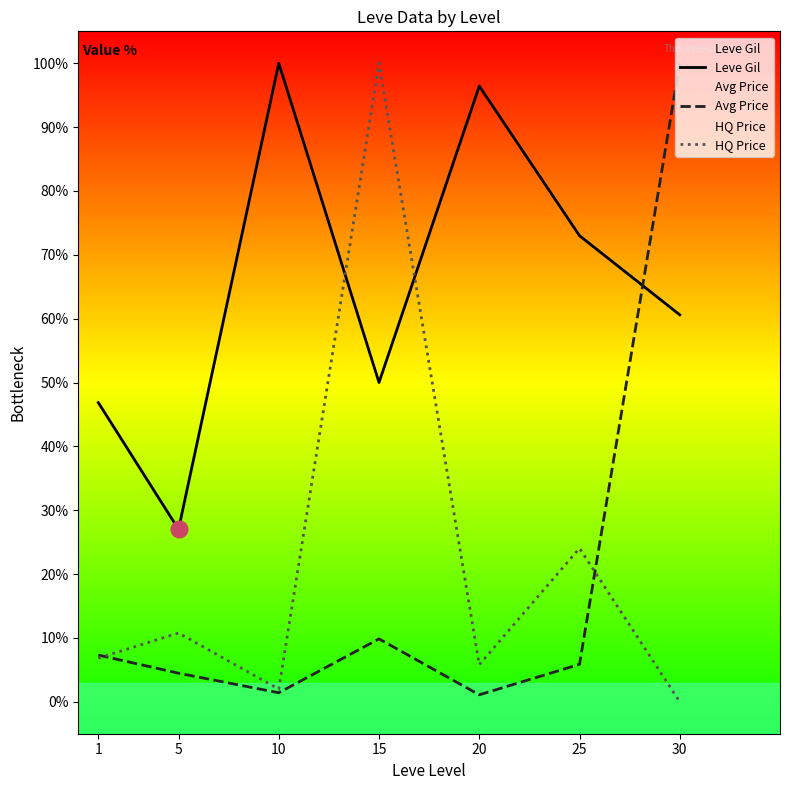

True or false: HQ Price has a value of 10.8 at 5.

True